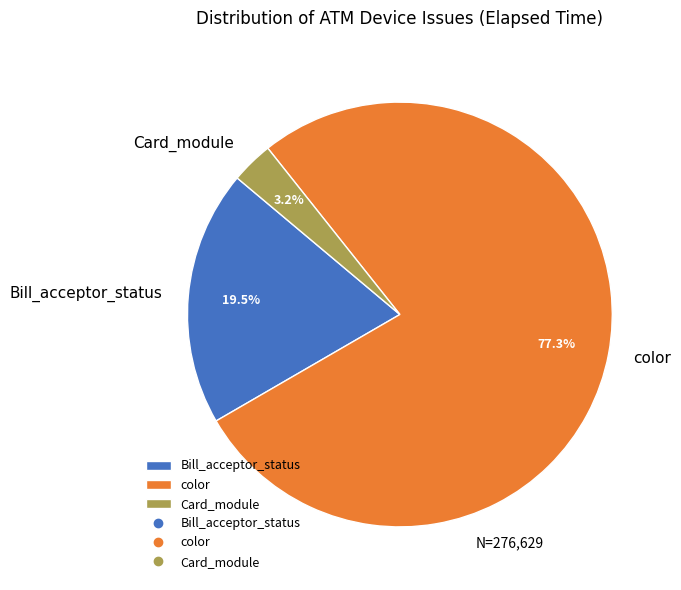

Do color and Bill_acceptor_status together represent more than half of the pie?

Yes